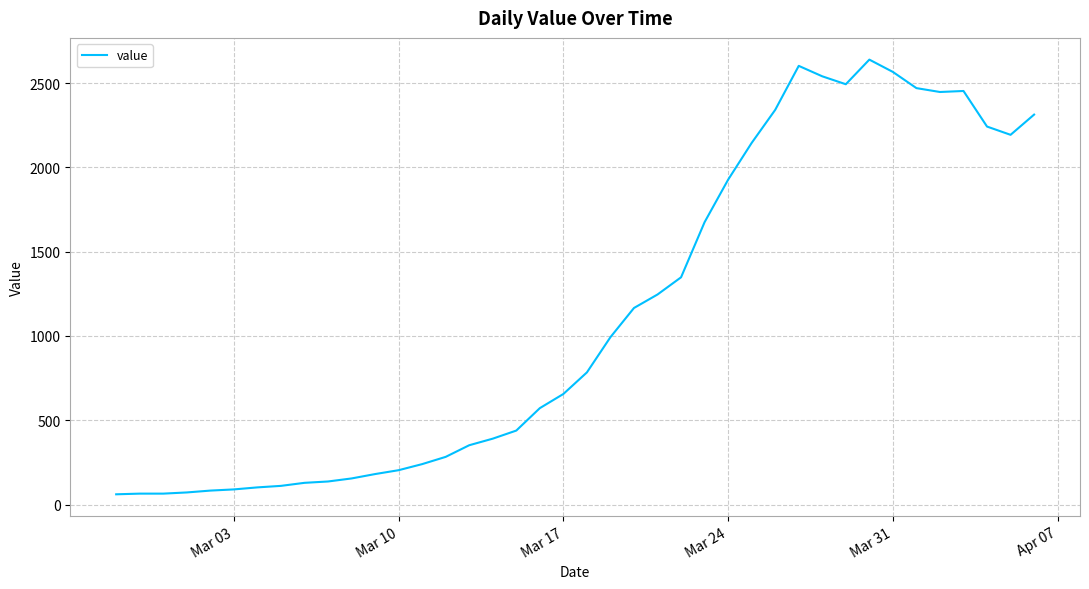

What is the difference between the maximum and minimum values?

2578